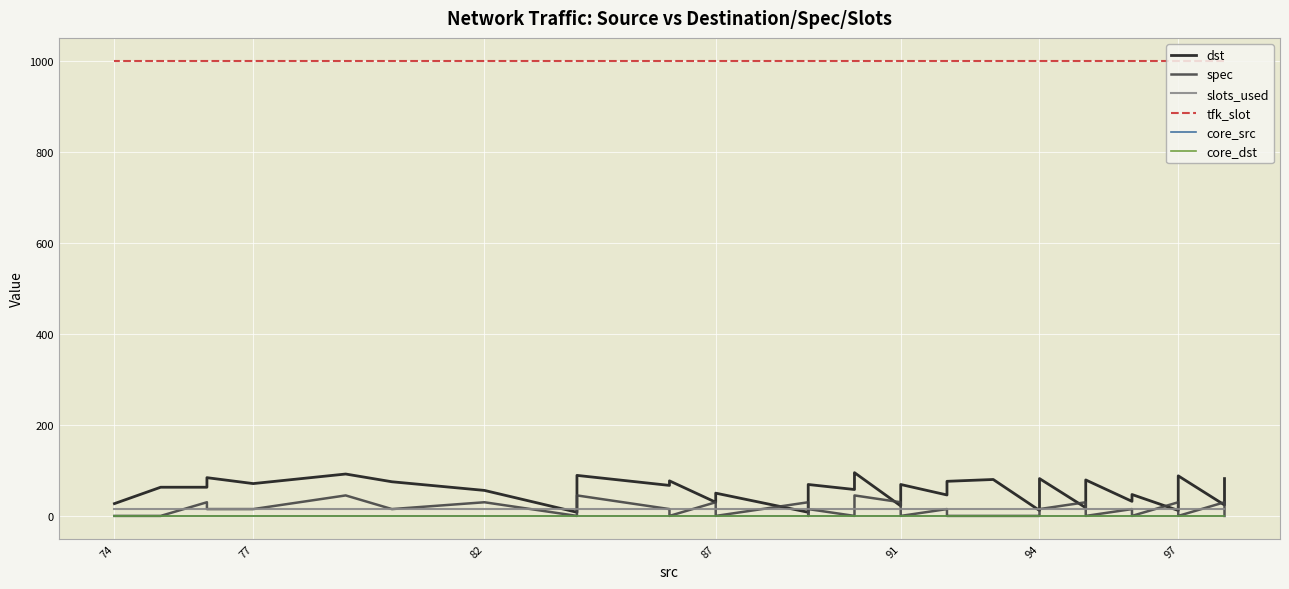

Read the dst value at 97, to the nearest 5.

10